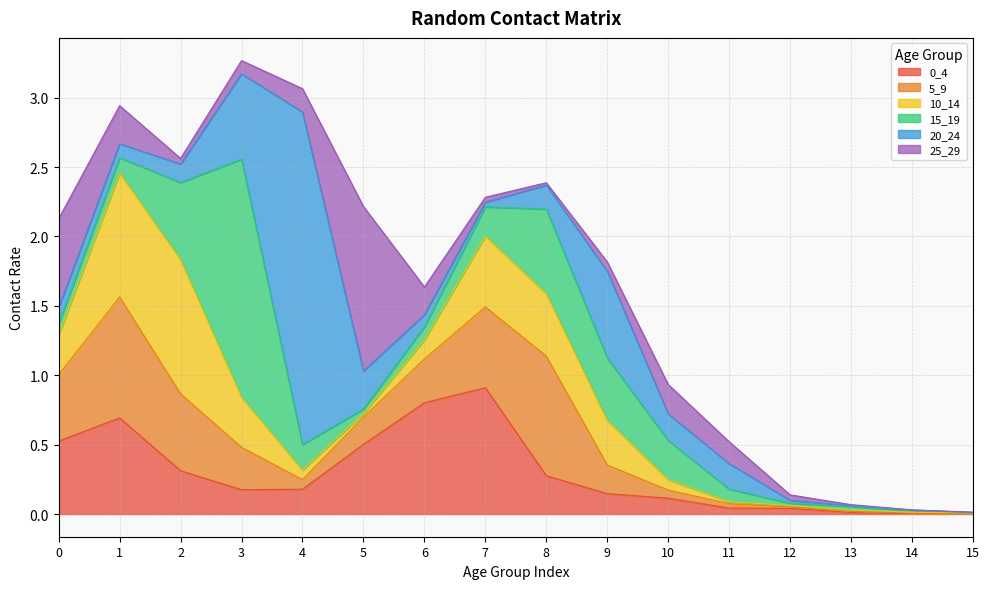

Reading right to left, list all the values displayed in this chart.

0_4: 15=0.0	14=0.0	13=0.0	12=0.0	11=0.0	10=0.1	9=0.1	8=0.3	7=0.9	6=0.8	5=0.5	4=0.2	3=0.2	2=0.3	1=0.7	0=0.5
5_9: 15=0.0	14=0.0	13=0.0	12=0.0	11=0.0	10=0.1	9=0.2	8=0.9	7=0.6	6=0.3	5=0.2	4=0.1	3=0.3	2=0.6	1=0.9	0=0.5
10_14: 15=0.0	14=0.0	13=0.0	12=0.0	11=0.0	10=0.1	9=0.3	8=0.5	7=0.5	6=0.1	5=0.0	4=0.1	3=0.4	2=1.0	1=0.9	0=0.3
15_19: 15=0.0	14=0.0	13=0.0	12=0.0	11=0.1	10=0.3	9=0.4	8=0.6	7=0.2	6=0.1	5=0.0	4=0.2	3=1.7	2=0.6	1=0.1	0=0.1
20_24: 15=0.0	14=0.0	13=0.0	12=0.0	11=0.2	10=0.2	9=0.6	8=0.2	7=0.0	6=0.1	5=0.3	4=2.4	3=0.6	2=0.1	1=0.1	0=0.1
25_29: 15=0.0	14=0.0	13=0.0	12=0.0	11=0.2	10=0.2	9=0.1	8=0.0	7=0.0	6=0.2	5=1.2	4=0.2	3=0.1	2=0.0	1=0.3	0=0.6